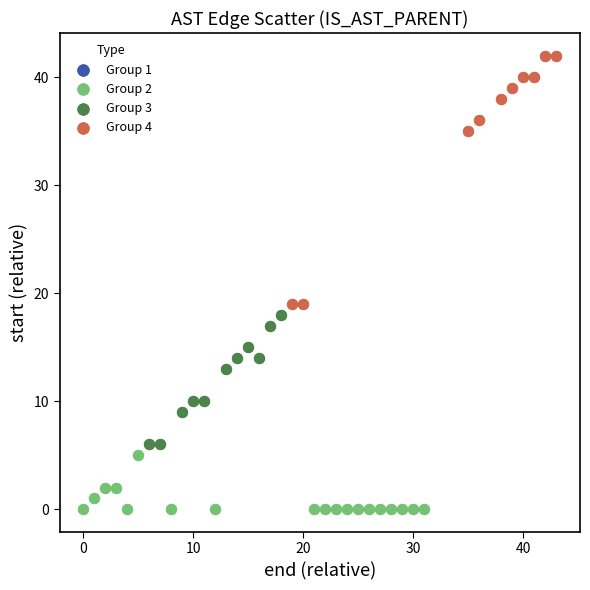

Which series contains the lowest Y value?

Group 2